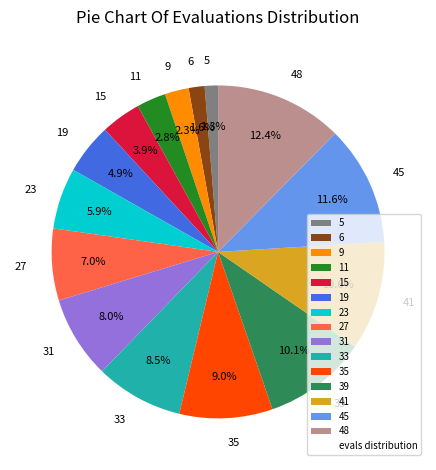

To the nearest percent, what portion does 5 represent?

1%